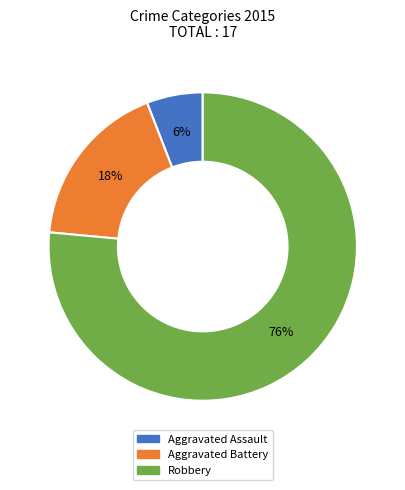

Is the sum of Aggravated Assault and Robbery greater than half?

Yes